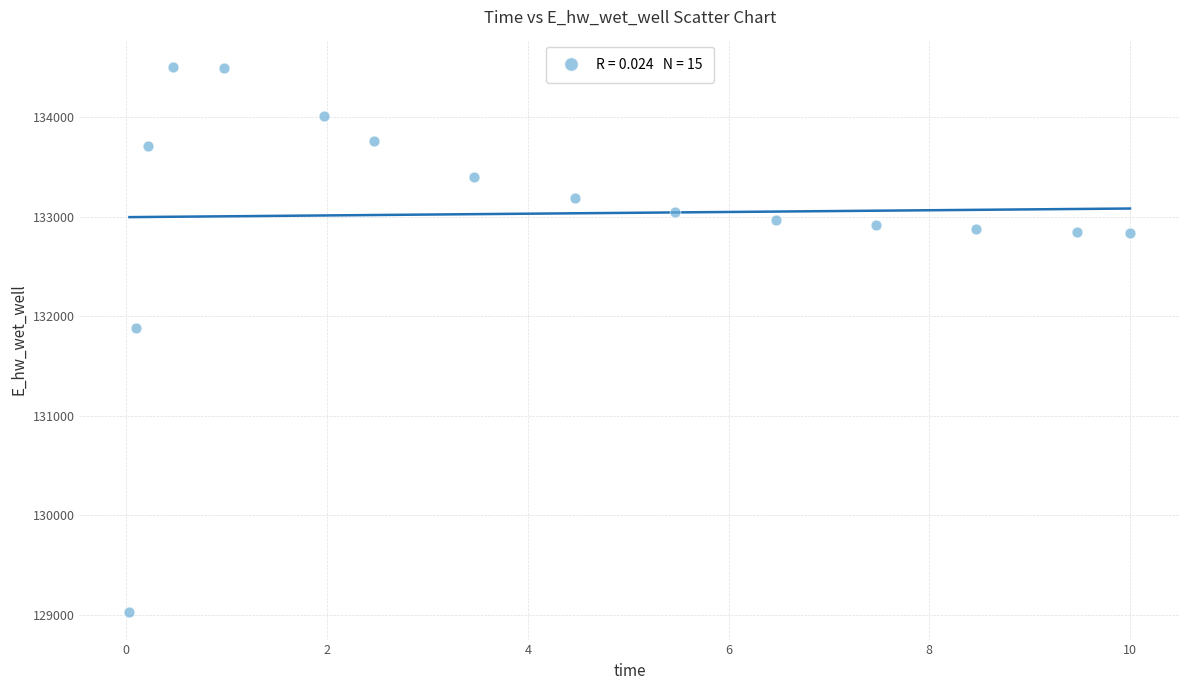

What Y value in the scatter plot is closest to 131766?

131885.5